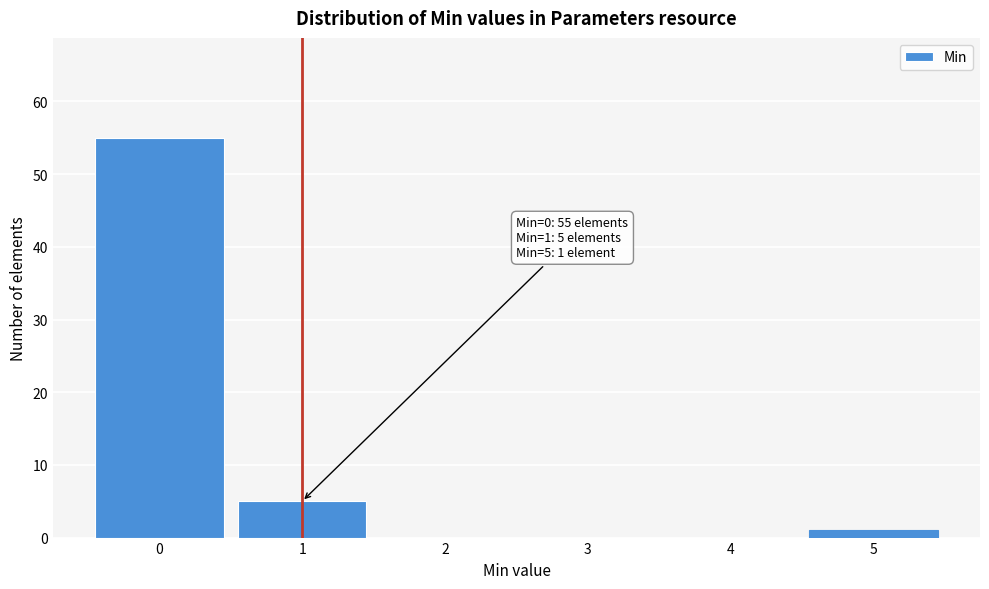

Over which range of the x-axis is the bar tallest?

-0.5 to 0.5